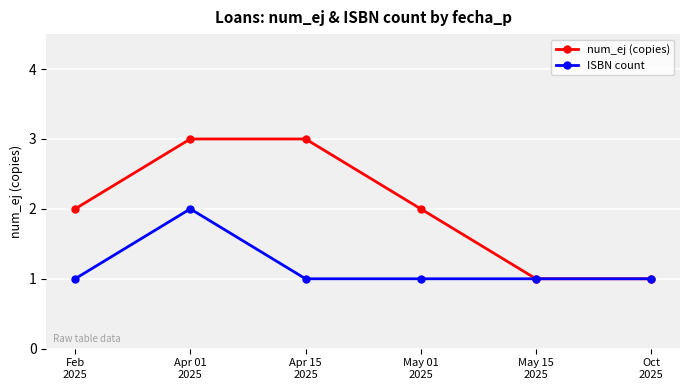

At May 01
2025, list the series in order from largest to smallest.

num_ej (copies), ISBN count